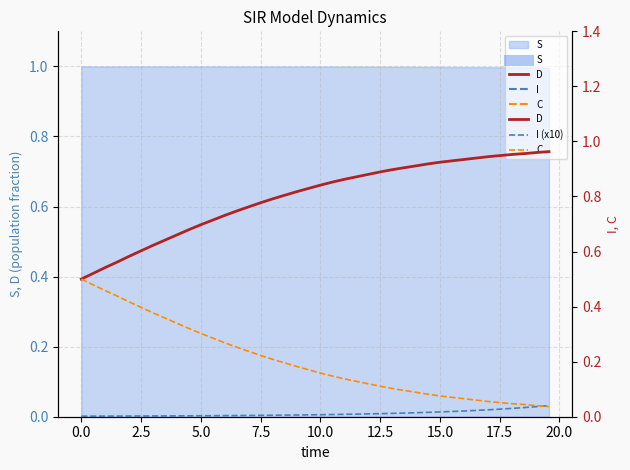

Reading right to left, what are all the values shown in this chart?

D: 1.0	1.0	1.0	1.0	0.9	0.9	0.9	0.9	0.9	0.9	0.9	0.9	0.9	0.9	0.9	0.9	0.9	0.9	0.9	0.8	0.8	0.8	0.8	0.8	0.8	0.8	0.7	0.7	0.7	0.7	0.7	0.7	0.6	0.6	0.6	0.6	0.6	0.5	0.5	0.5
I (x10): 0.0	0.0	0.0	0.0	0.0	0.0	0.0	0.0	0.0	0.0	0.0	0.0	0.0	0.0	0.0	0.0	0.0	0.0	0.0	0.0	0.0	0.0	0.0	0.0	0.0	0.0	0.0	0.0	0.0	0.0	0.0	0.0	0.0	0.0	0.0	0.0	0.0	0.0	0.0	0.0
C: 0.0	0.0	0.0	0.0	0.1	0.1	0.1	0.1	0.1	0.1	0.1	0.1	0.1	0.1	0.1	0.1	0.1	0.1	0.1	0.2	0.2	0.2	0.2	0.2	0.2	0.2	0.3	0.3	0.3	0.3	0.3	0.3	0.4	0.4	0.4	0.4	0.4	0.5	0.5	0.5